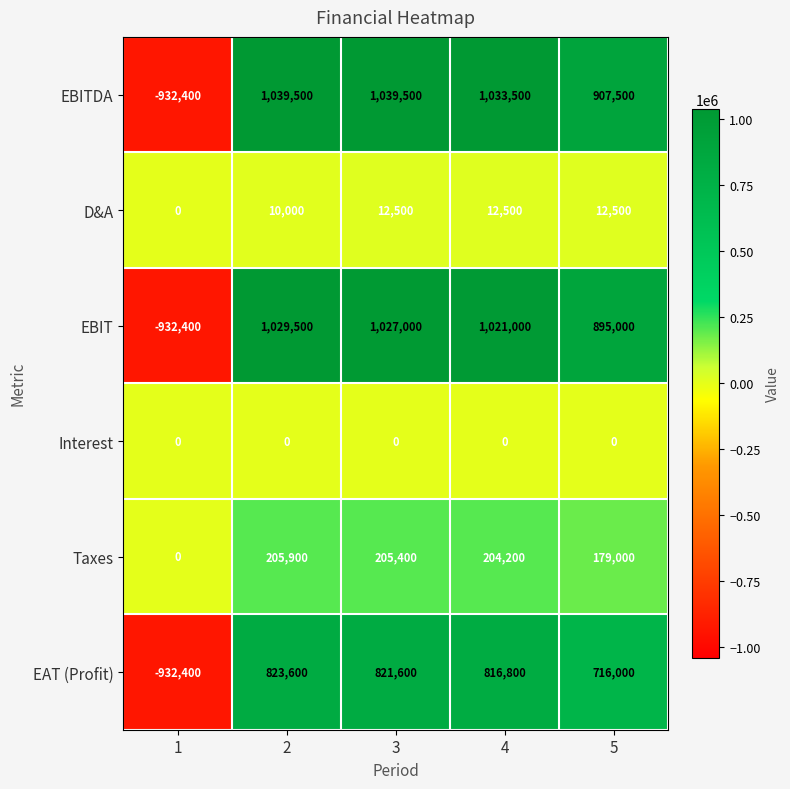

Which series changed the most between 1 and 4?

EBITDA